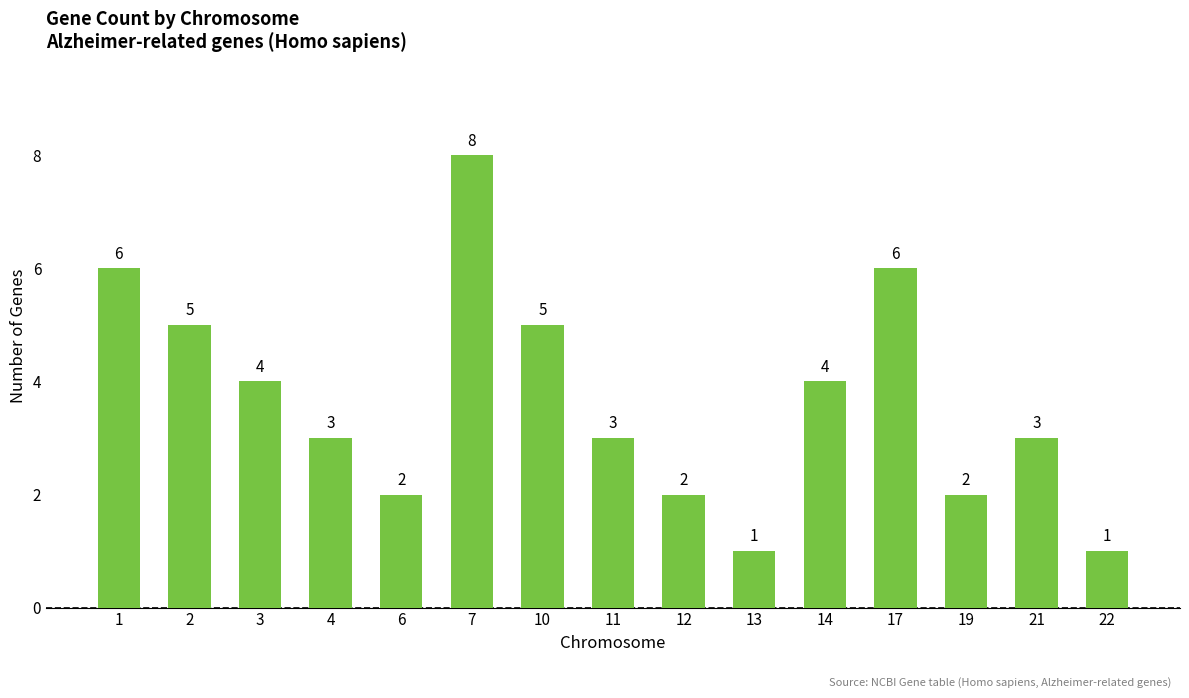

Which category has the highest value across all series?

7